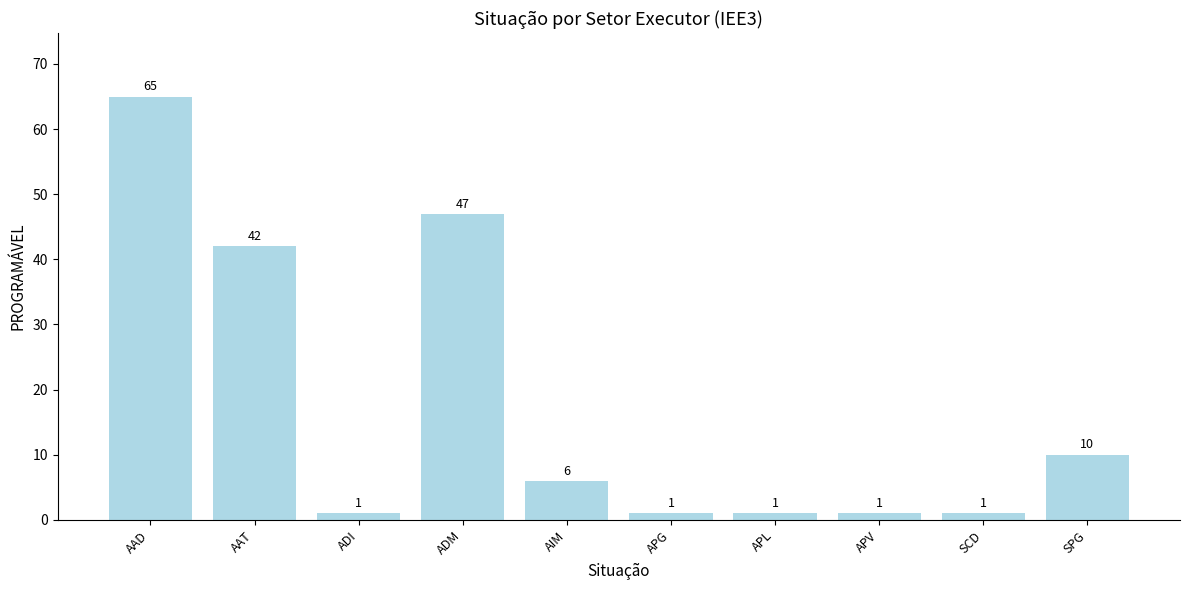

True or false: the data shows 1 at APG.

True